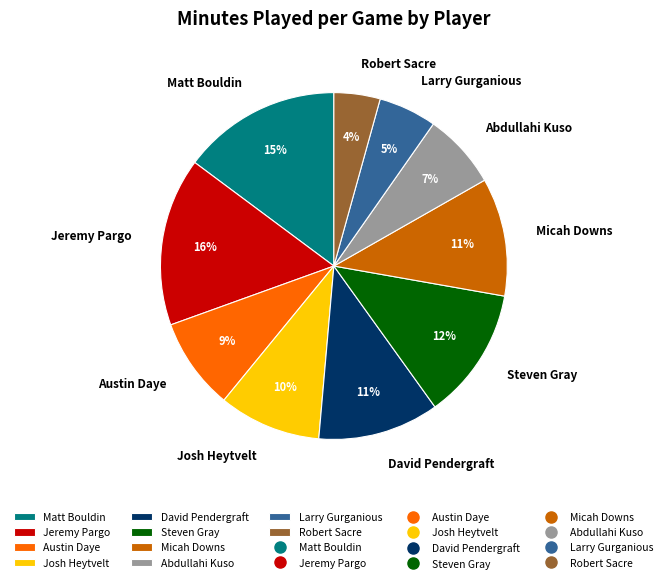

How many segments does this pie chart have?

10